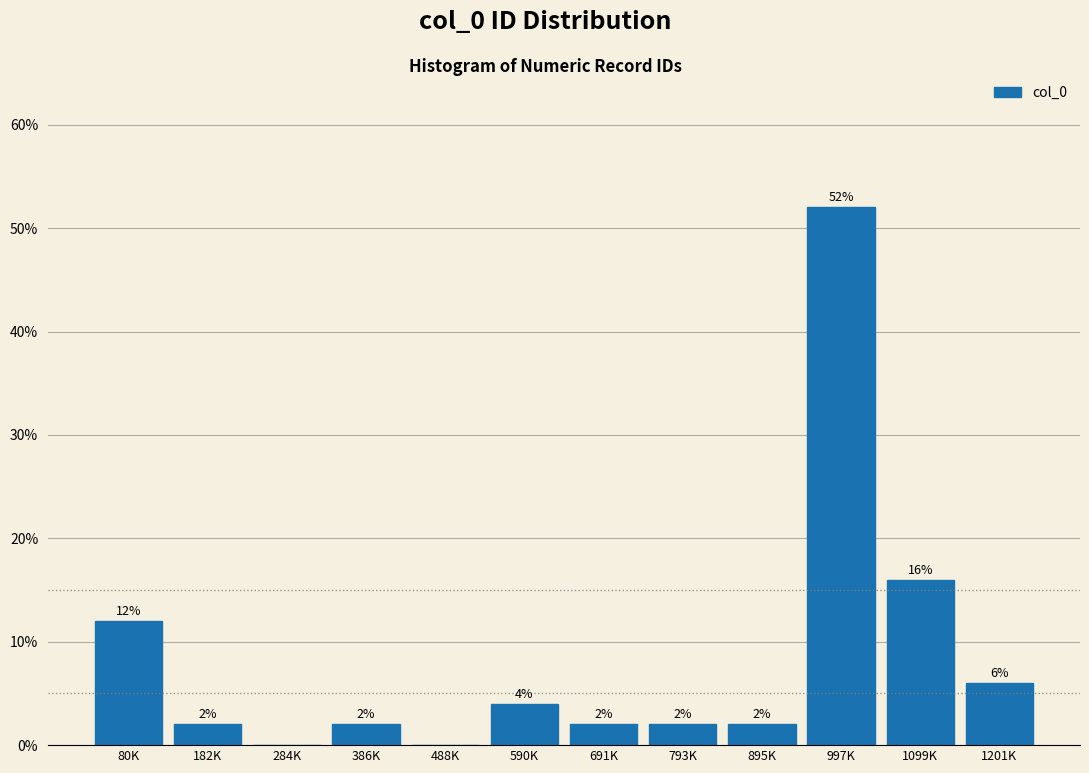

Reading left to right, list all the values displayed in this chart.

80K=12	182K=2	284K=0	386K=2	488K=0	590K=4	691K=2	793K=2	895K=2	997K=52	1099K=16	1201K=6